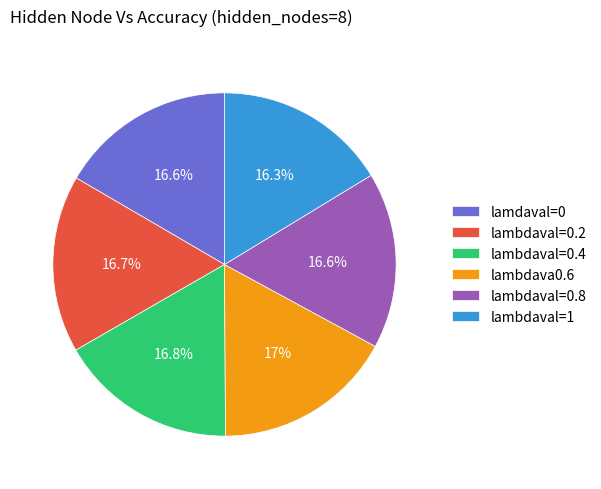

Is there any slice that represents more than half of the pie?

No